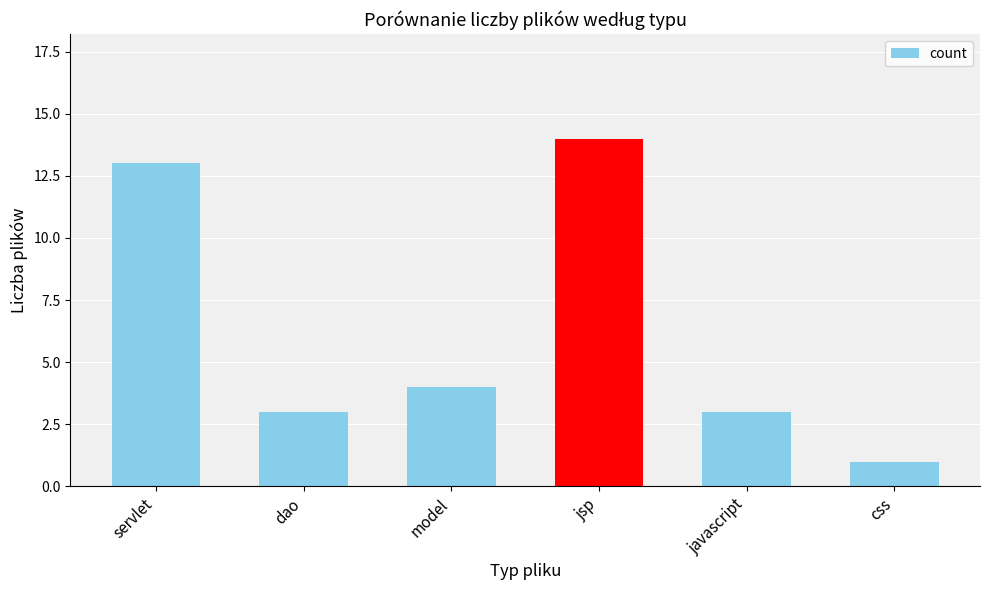

What is the value of the 5th bar from the left?

3